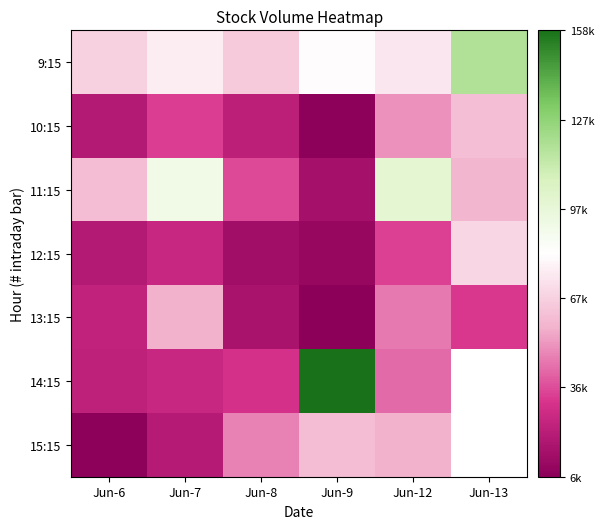

At Jun-8, list the series in order from largest to smallest.

9:15, 15:15, 11:15, 14:15, 10:15, 13:15, 12:15